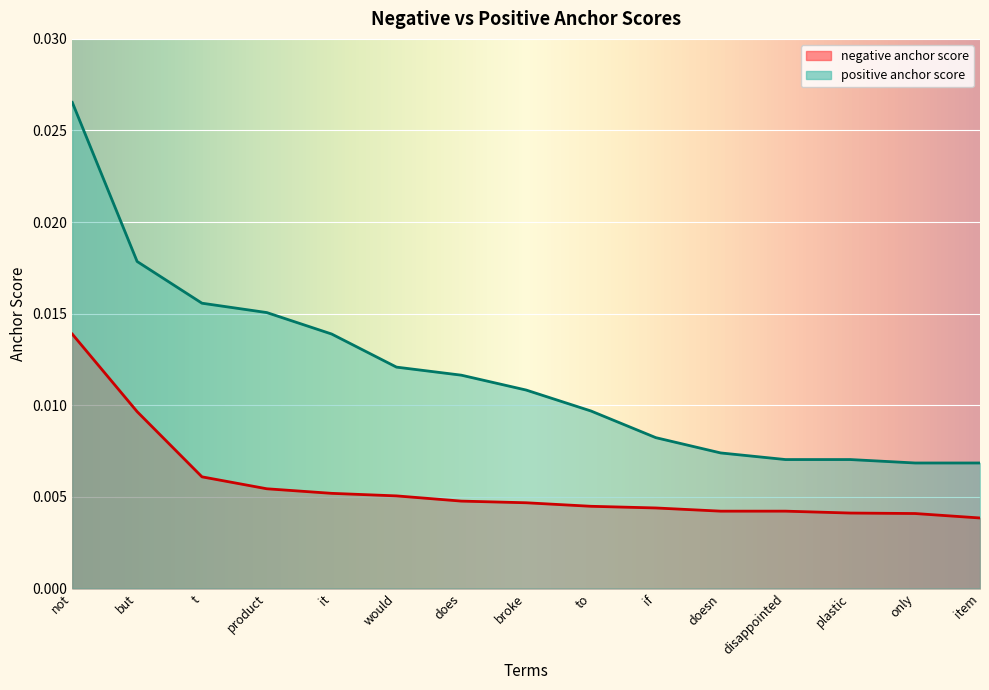

True or false: positive anchor score and negative anchor score intersect in this chart.

False